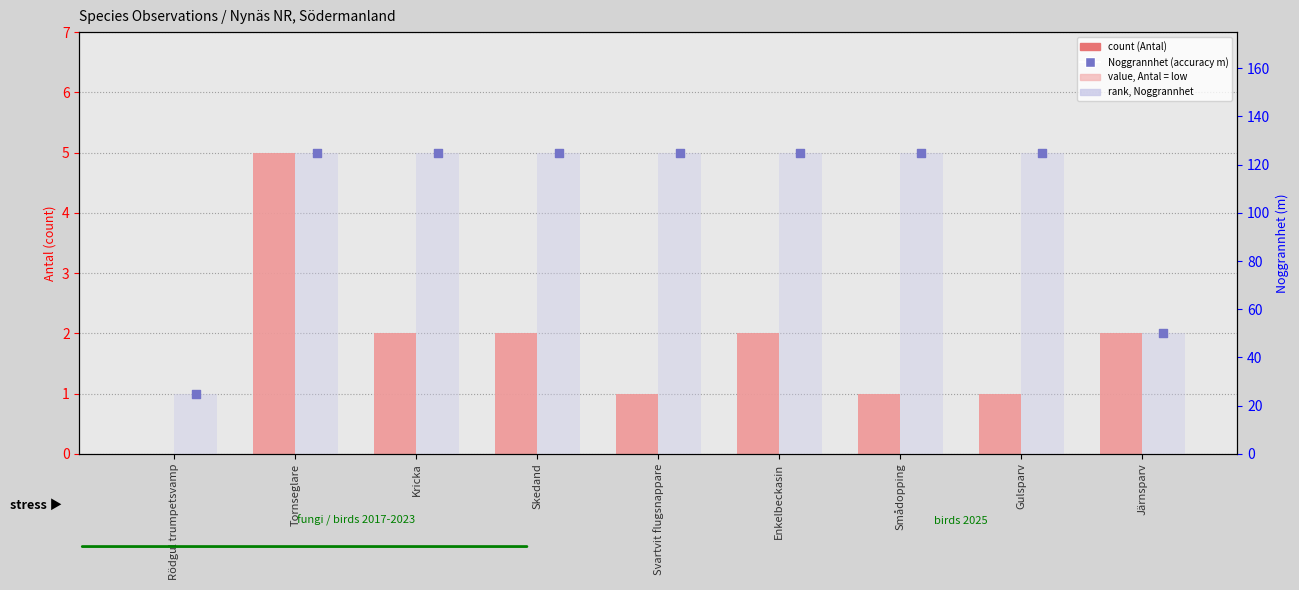

Which series has the largest total across all categories?

rank, Noggrannhet